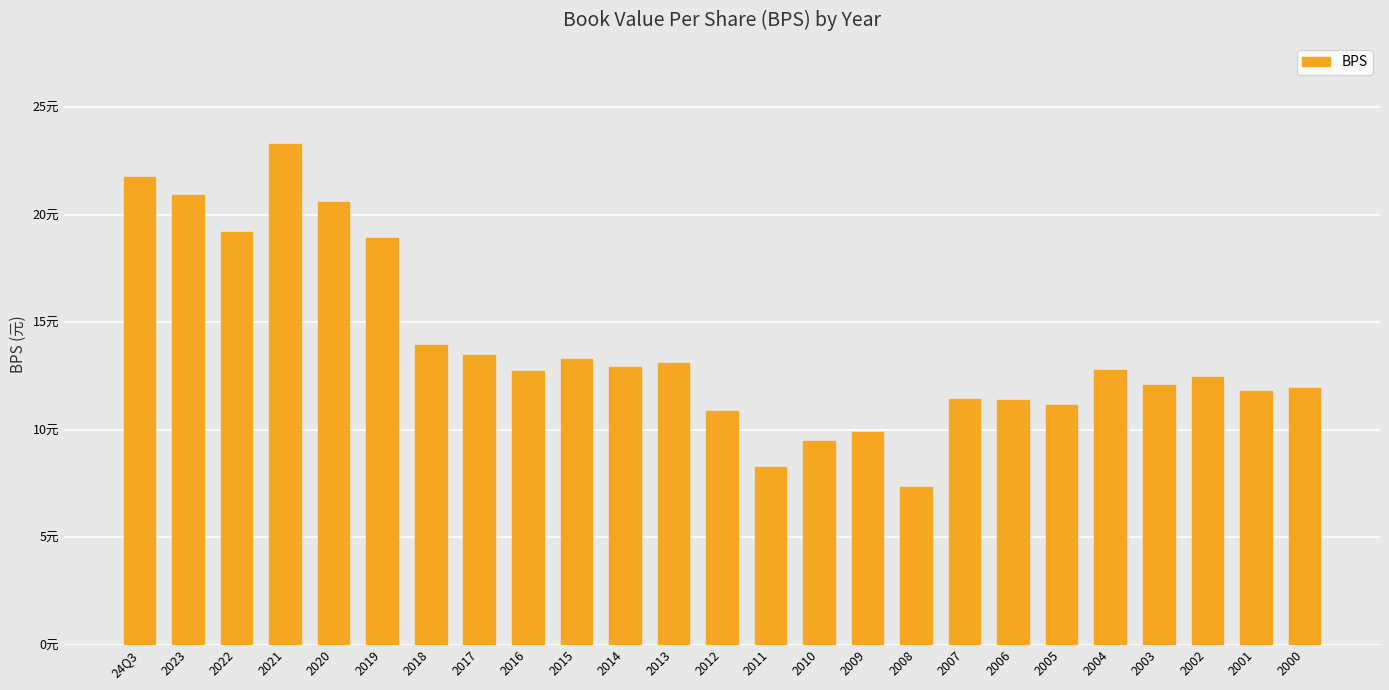

Reading right to left, transcribe all the data shown in this chart.

11.9	11.8	12.5	12.1	12.8	11.2	11.4	11.4	7.3	9.9	9.5	8.3	10.9	13.1	12.9	13.3	12.7	13.5	13.9	18.9	20.6	23.3	19.2	20.9	21.8